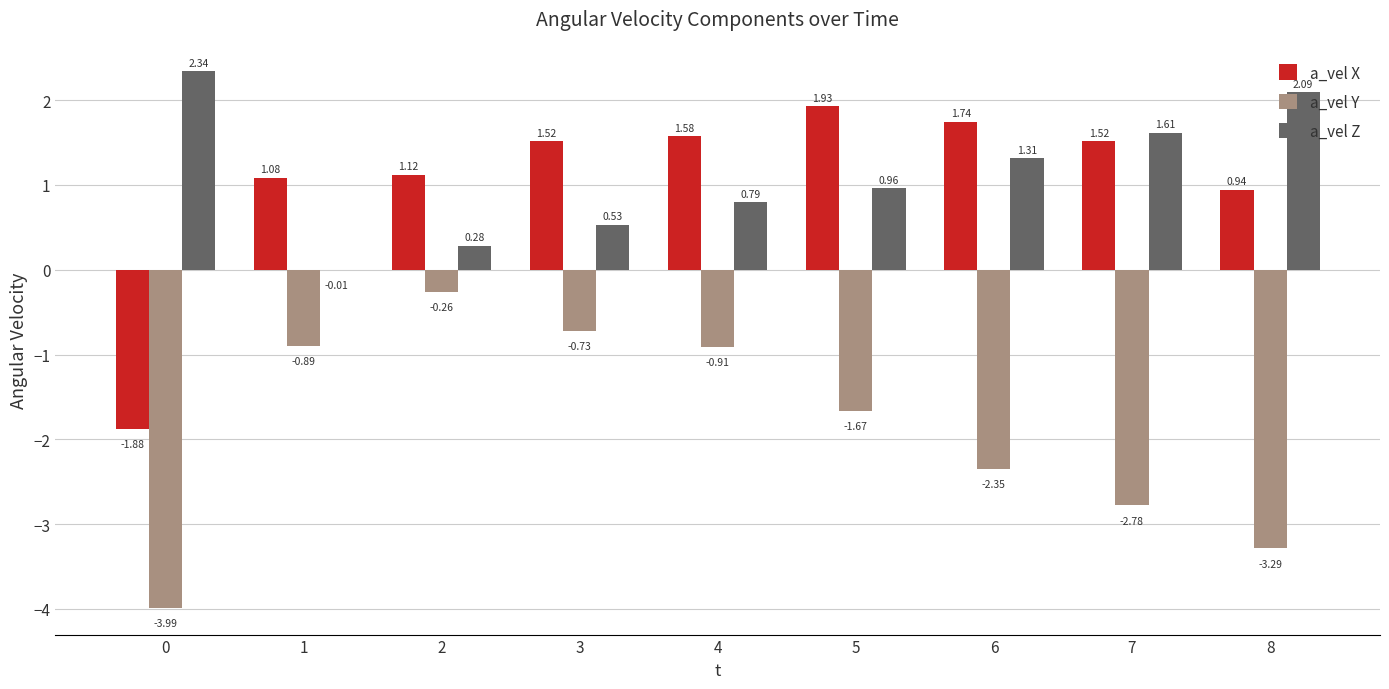

Between 2 and 7, which series saw the biggest shift?

a_vel Y